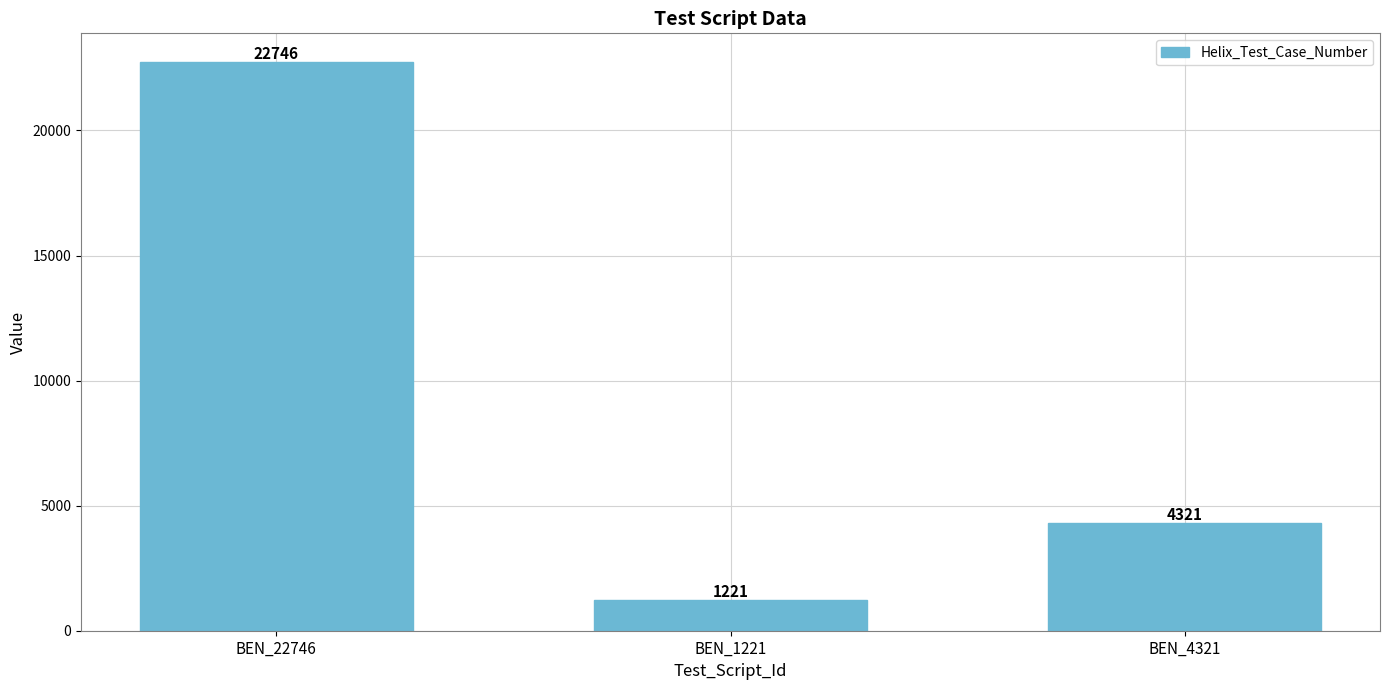

The chart shows a value of 30637 at BEN_22746. True or false?

False